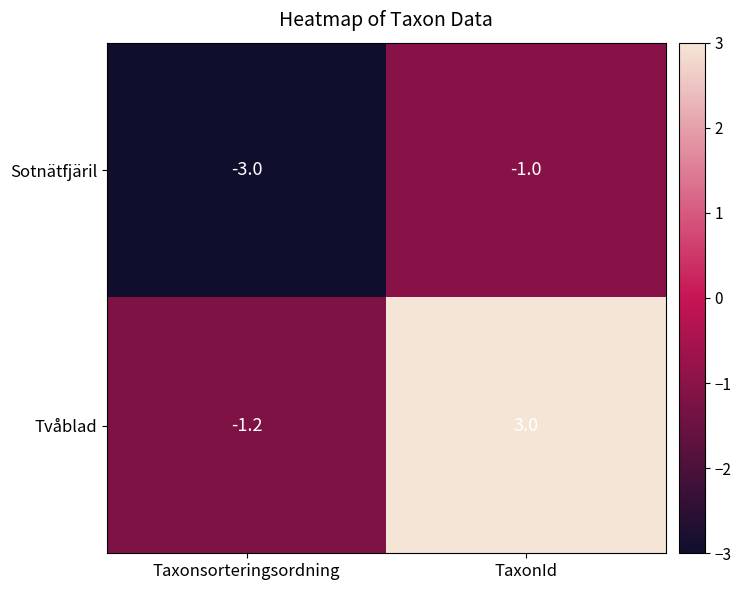

Reading left to right, extract all data points from this chart.

Sotnätfjäril: -3.0	-1.0
Tvåblad: -1.2	3.0